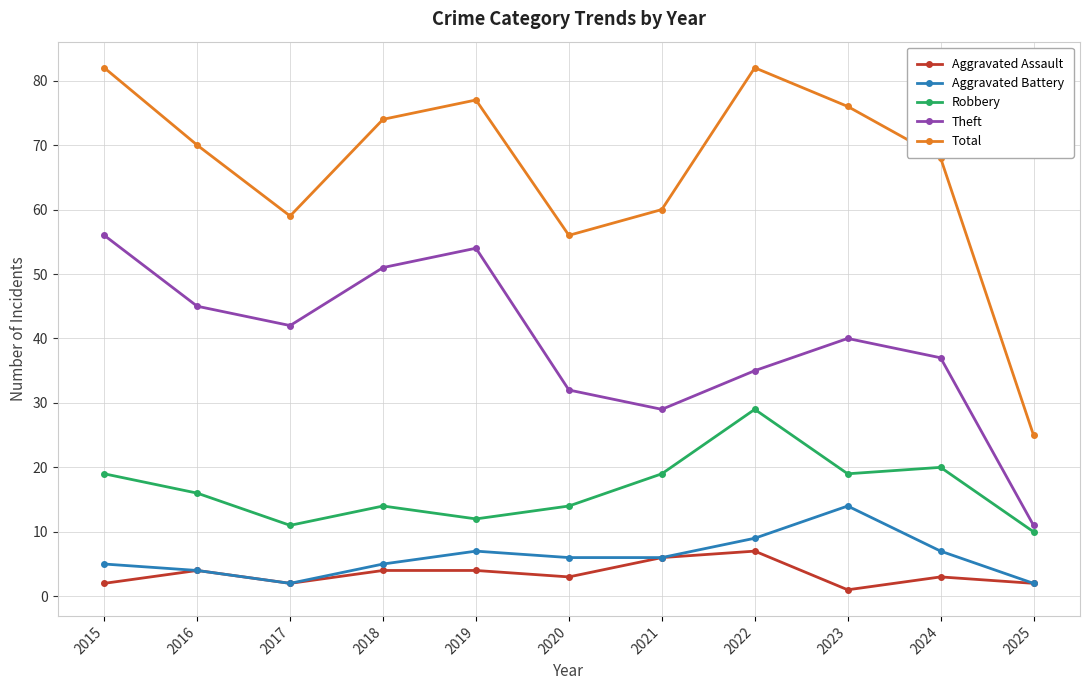

Which series has the largest total across all categories?

Total